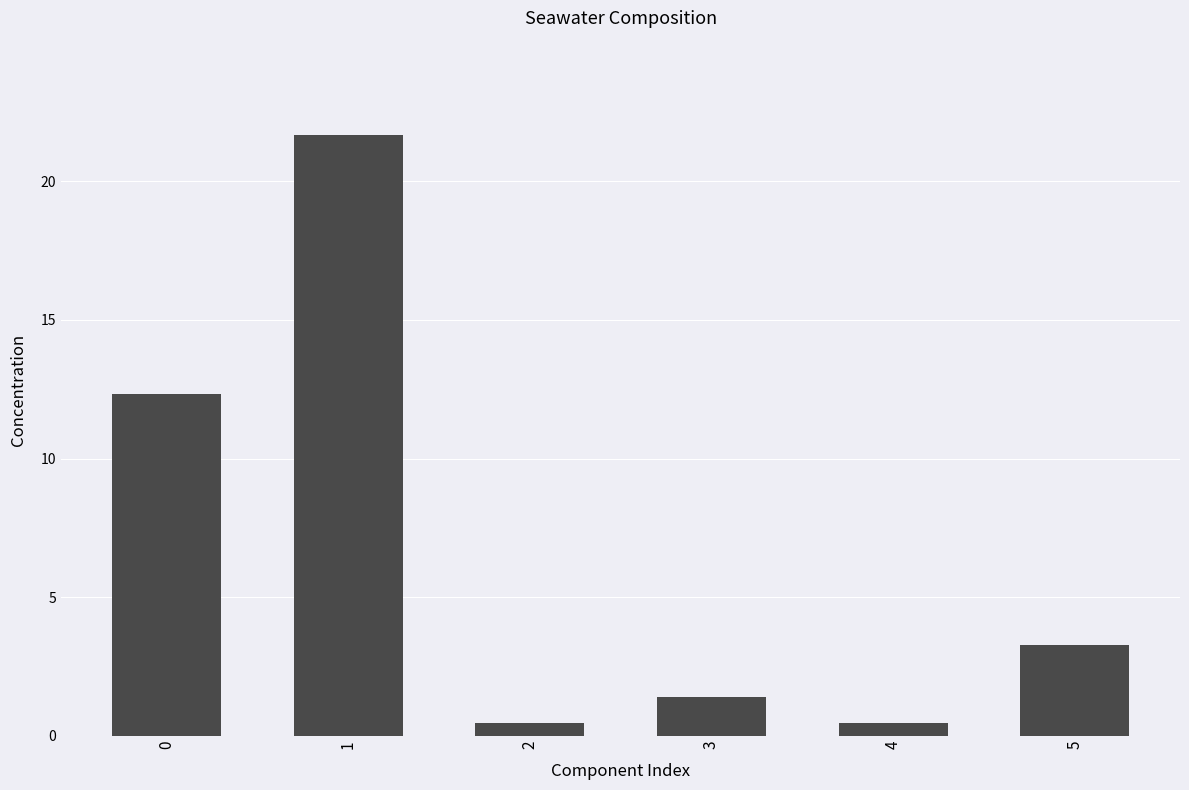

What is the value of the 1st bar from the left?

12.3